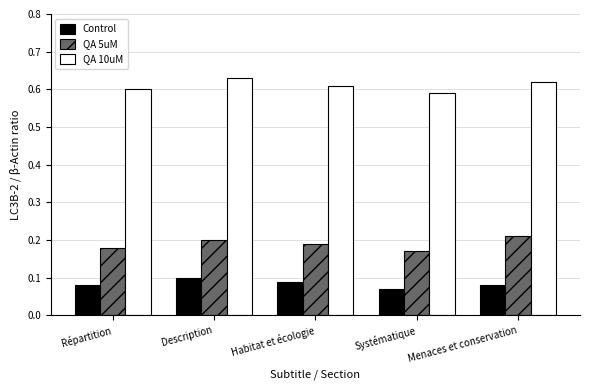

List the labels in order of QA 10uM value, largest first.

Description, Menaces et conservation, Habitat et écologie, Répartition, Systématique